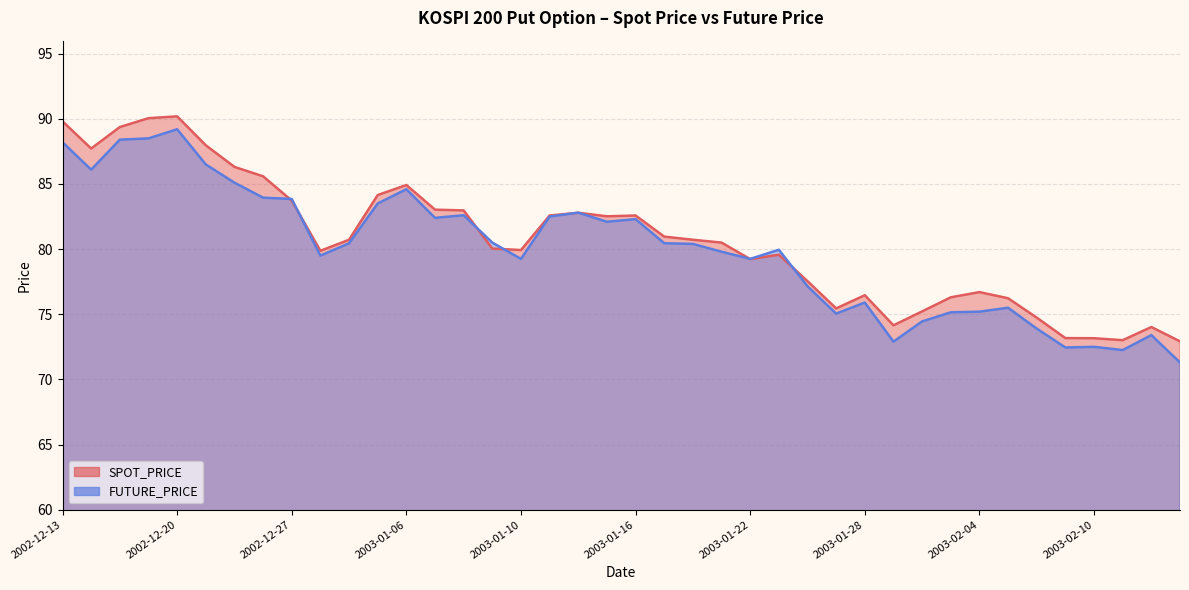

Which series ends up on top after the final intersection of FUTURE_PRICE and SPOT_PRICE?

SPOT_PRICE